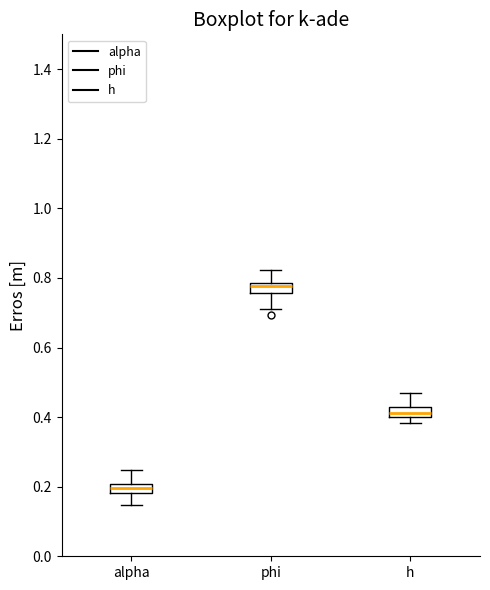

Where is the upper edge of the box for alpha on the y-axis? The values are not printed on the chart, so give them approximately, as read against the axis.

0.20